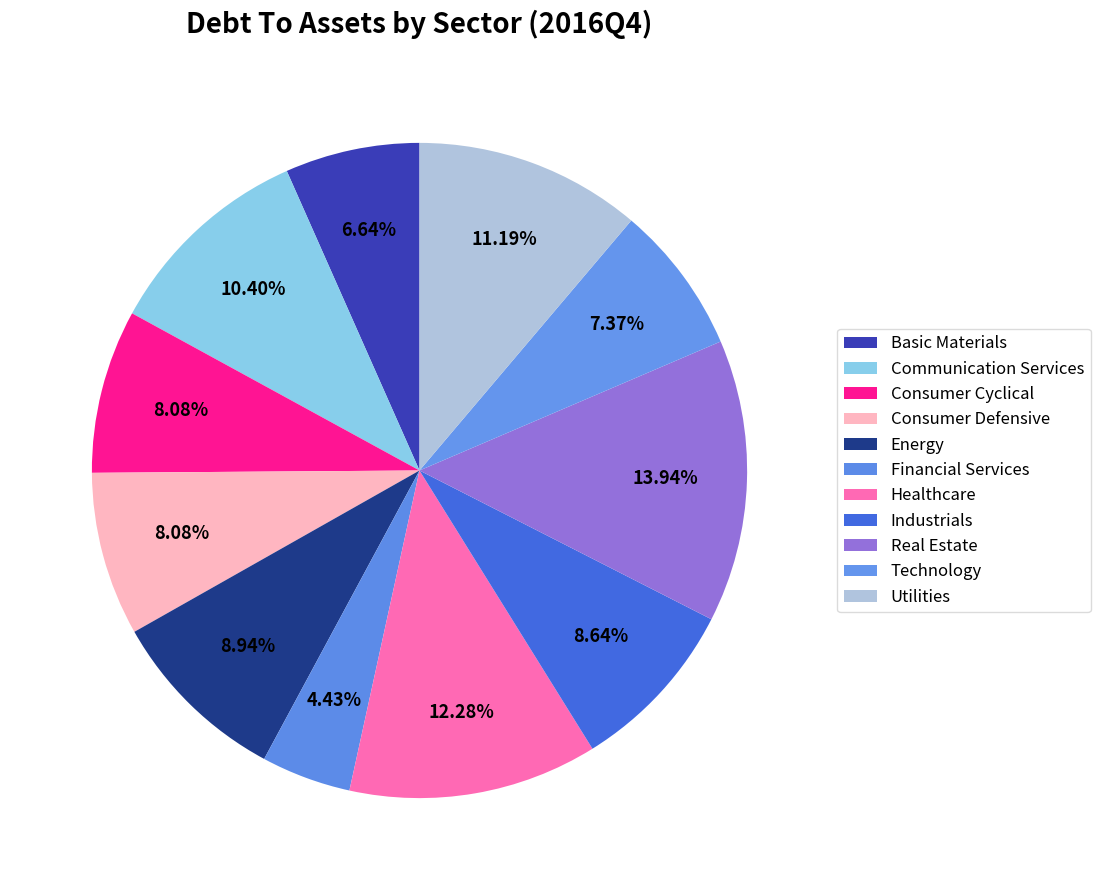

Is Real Estate the majority of the pie?

No